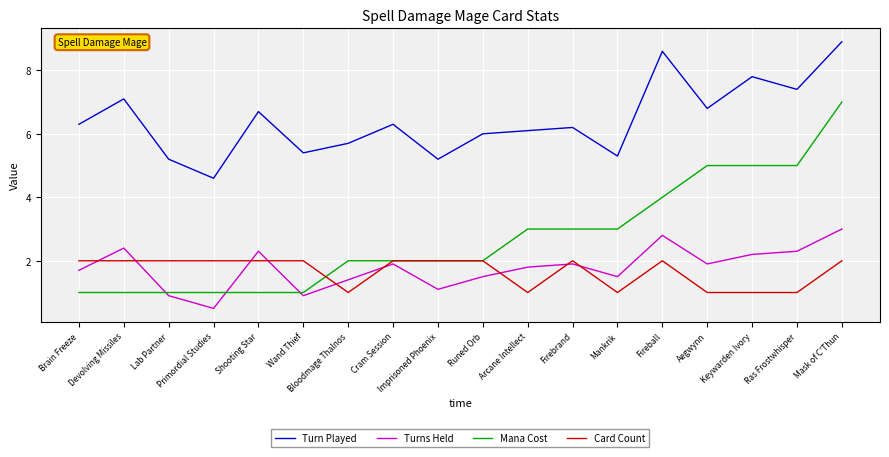

Is the value of Turn Played at Fireball greater than the value of Card Count at Mask of C'Thun?

Yes